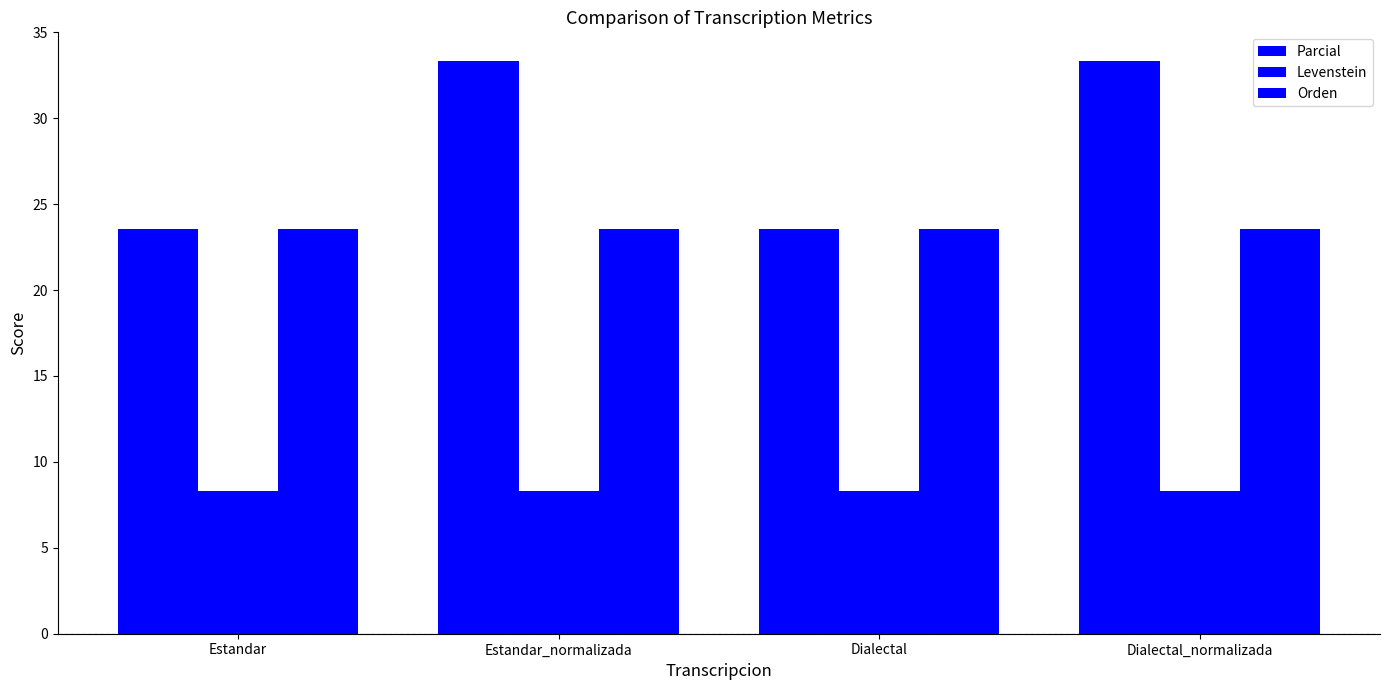

What is the minimum value for Orden?

23.5